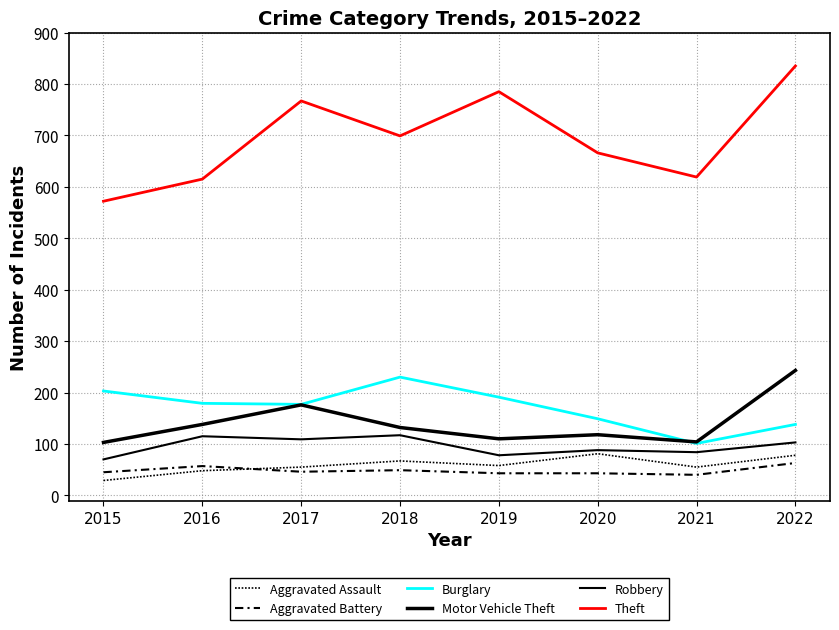

At which label is Theft closest to 703?

2018